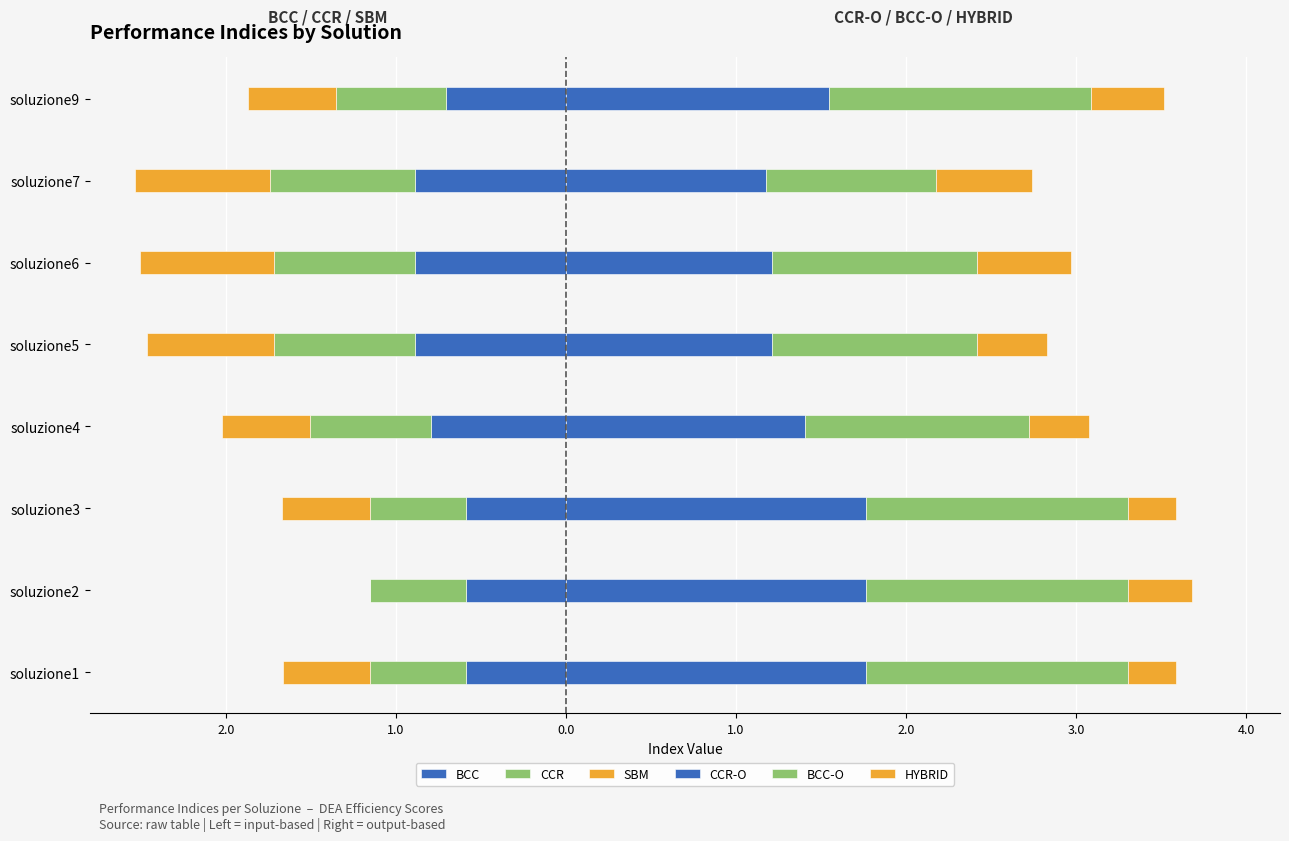

What is the difference between the maximum and minimum values in the BCC-O series?

0.5